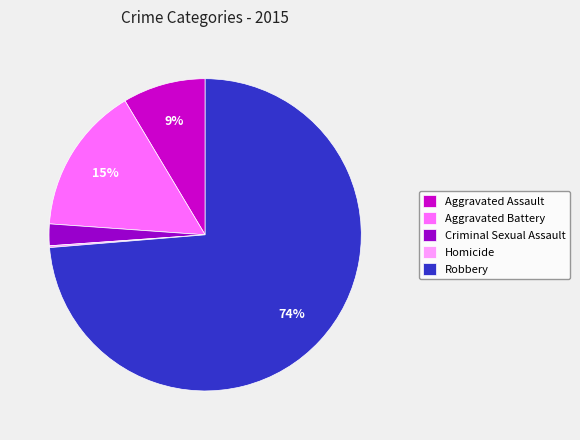

To the nearest percent, what portion does Aggravated Assault represent?

9%